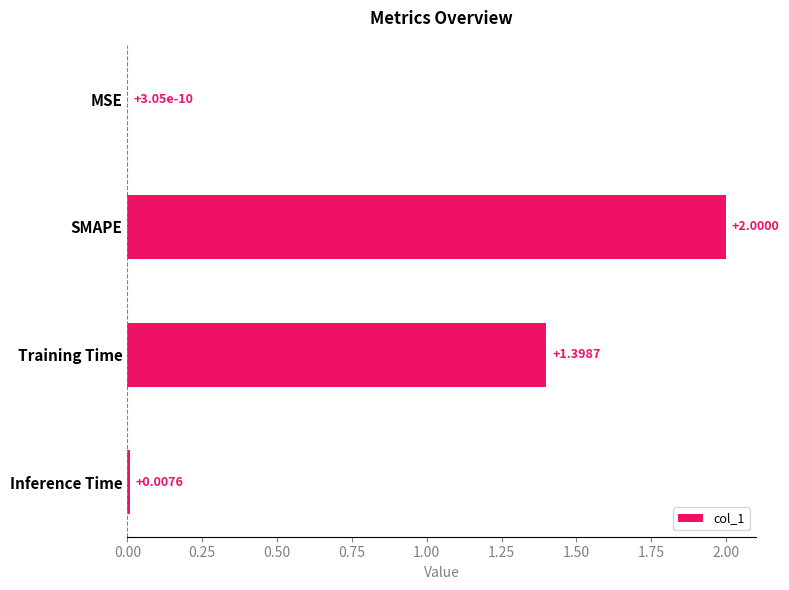

What is the sum of the values at SMAPE and Inference Time?

2.0